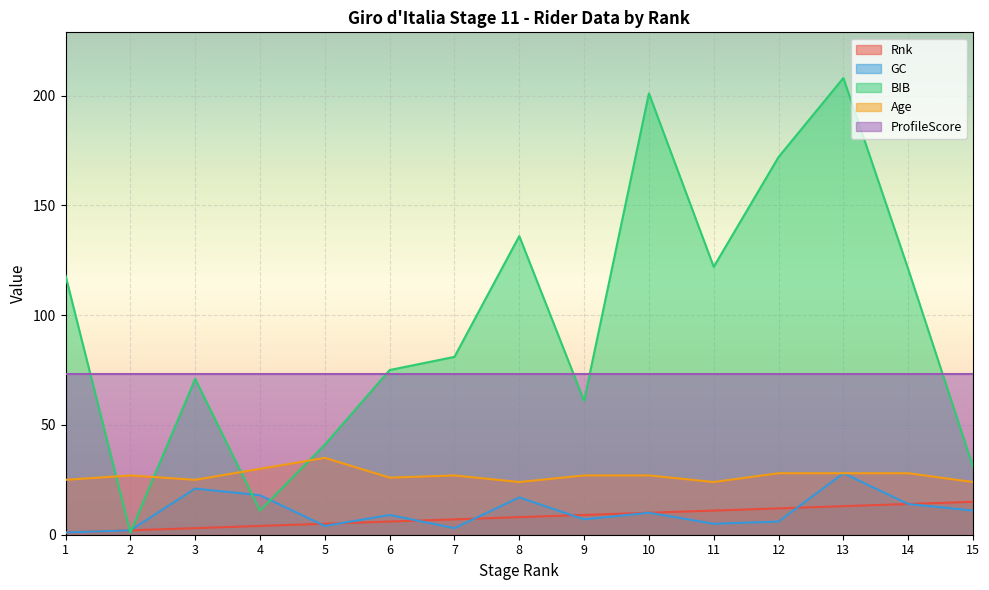

What is the sum of all Rnk values?

120